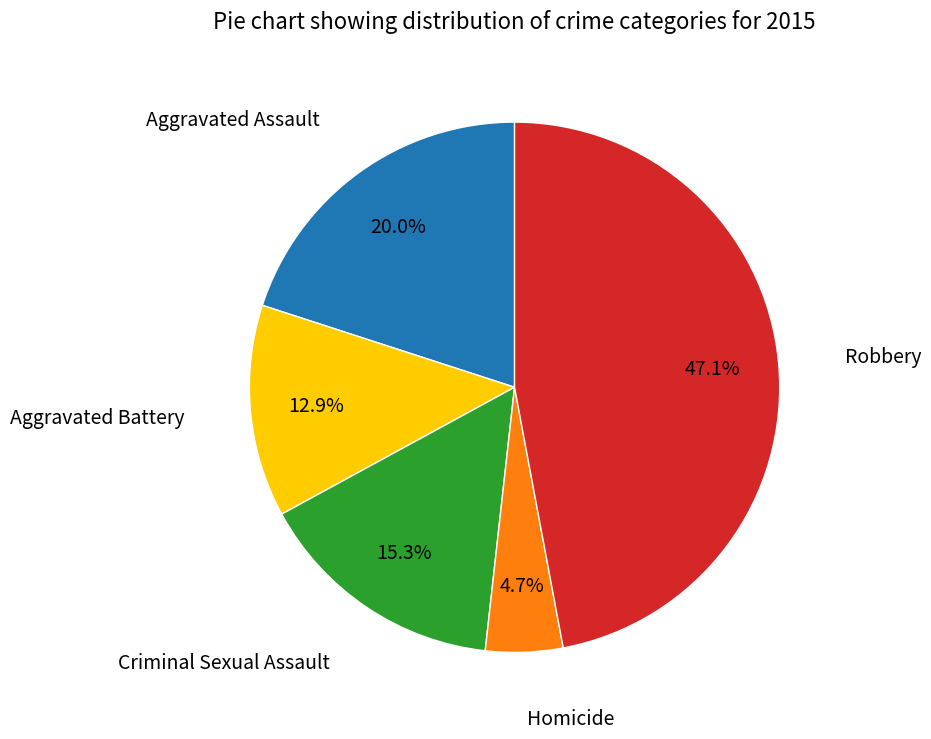

Is there a majority slice in this chart?

No